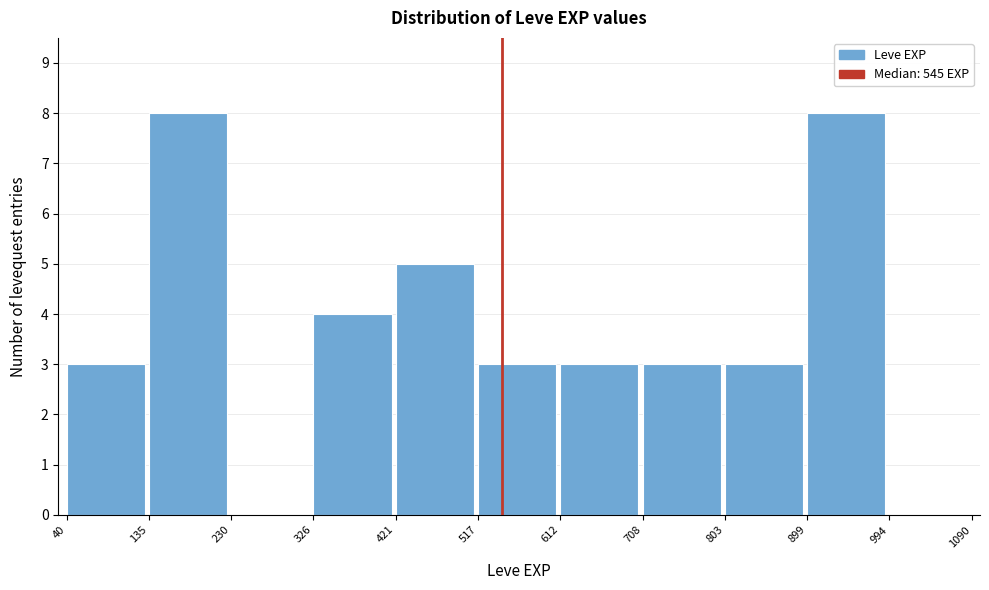

Reading left to right, transcribe this chart: for each bar, give the range it covers on the x-axis and its height. The values are not printed on the chart, so give them approximately, as read against the axis.

40 to 135: 3
135 to 230: 8
230 to 326: 0
326 to 421: 4
421 to 517: 5
517 to 612: 3
612 to 708: 3
708 to 803: 3
803 to 899: 3
899 to 994: 8
994 to 1090: 0